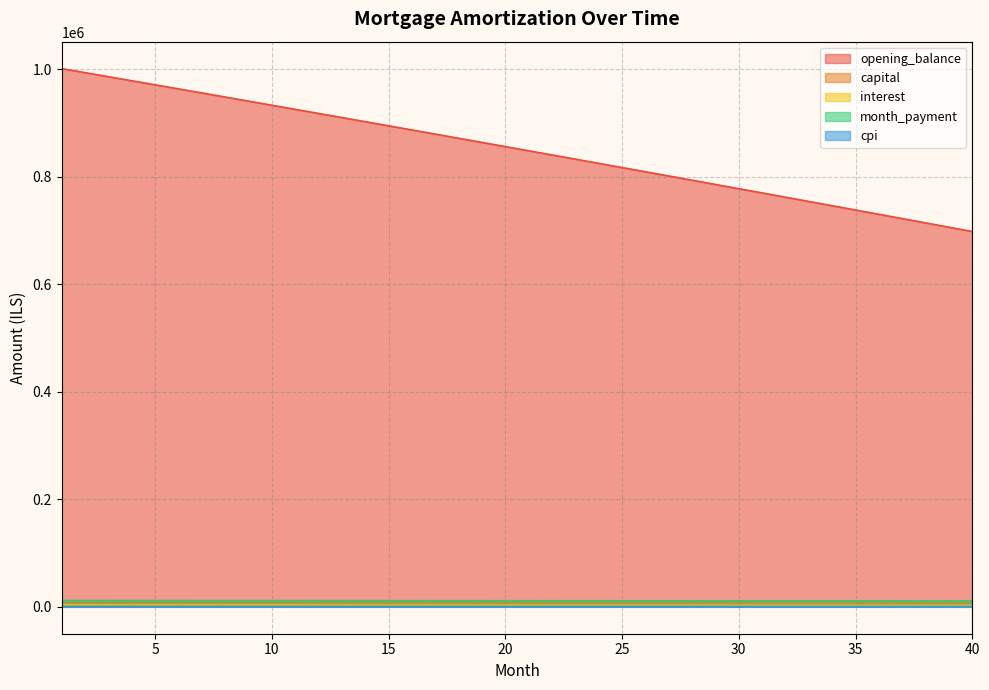

At 19, list the series in order from largest to smallest.

opening_balance, month_payment, capital, interest, cpi